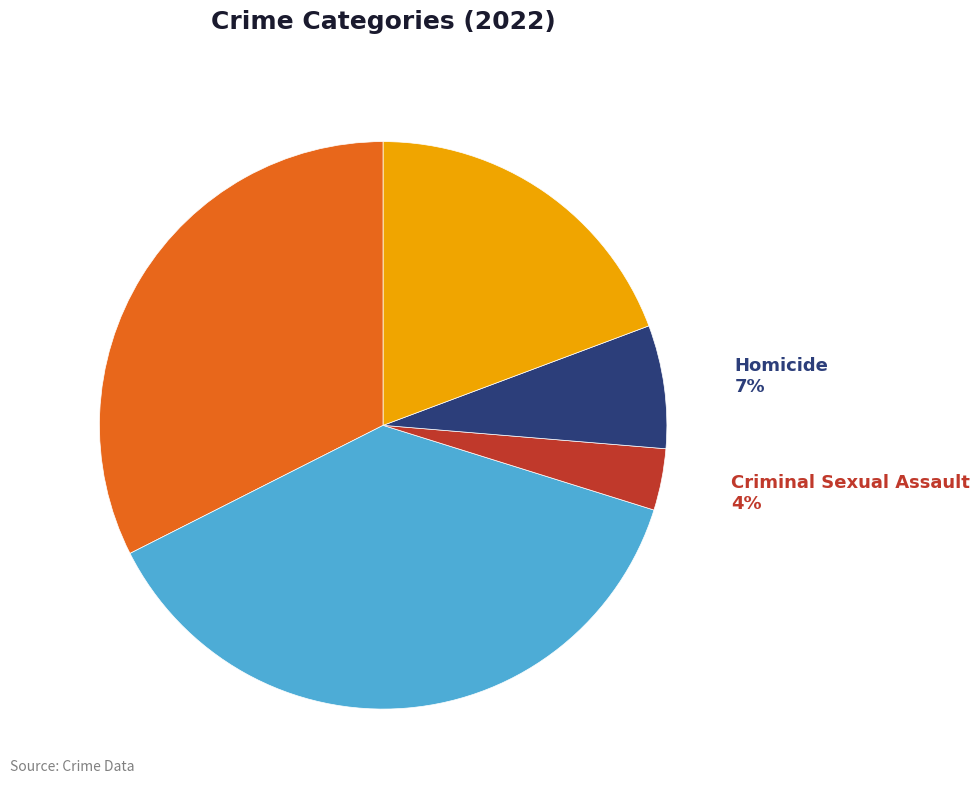

True or false: Aggravated Assault accounts for 44% of the total.

False